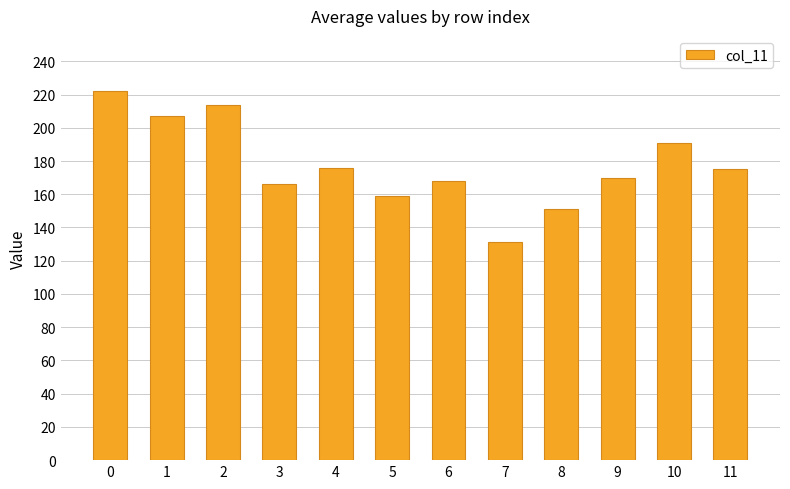

How many distinct data groups are displayed?

1